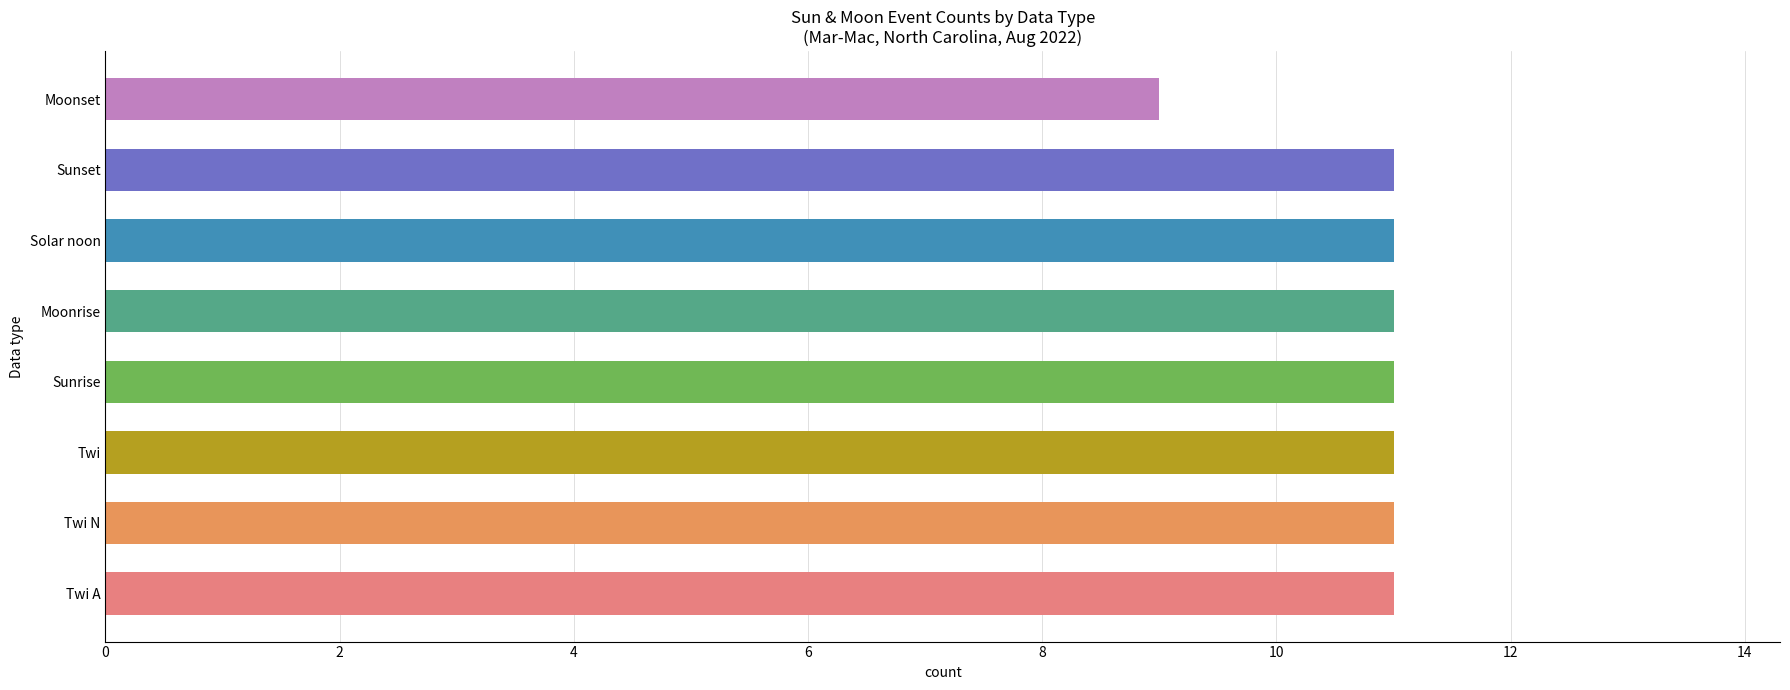

The value at Sunset is 3. True or false?

False